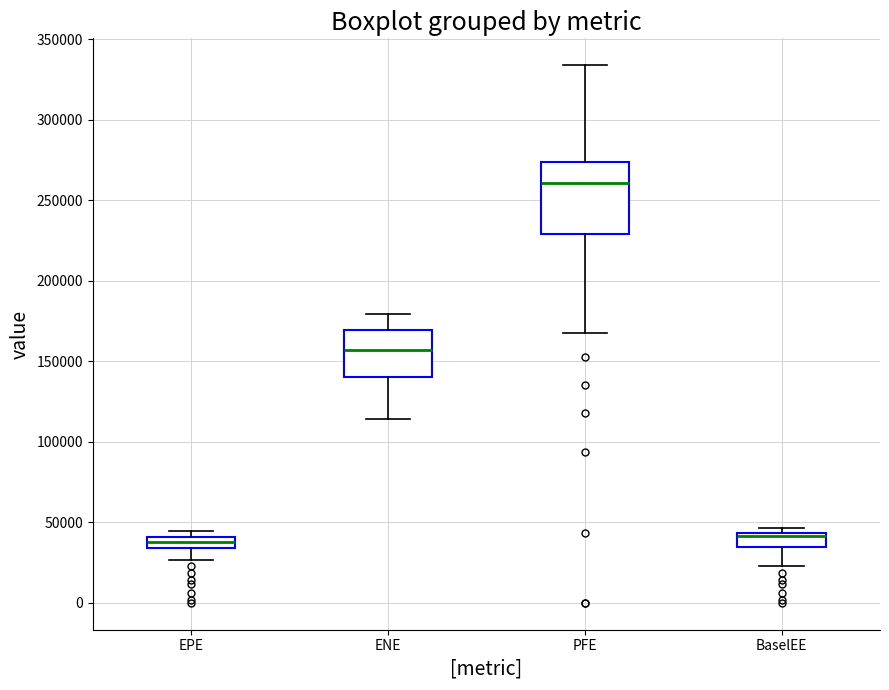

Comparing the boxes themselves (not the whiskers), which one is the tallest?

PFE